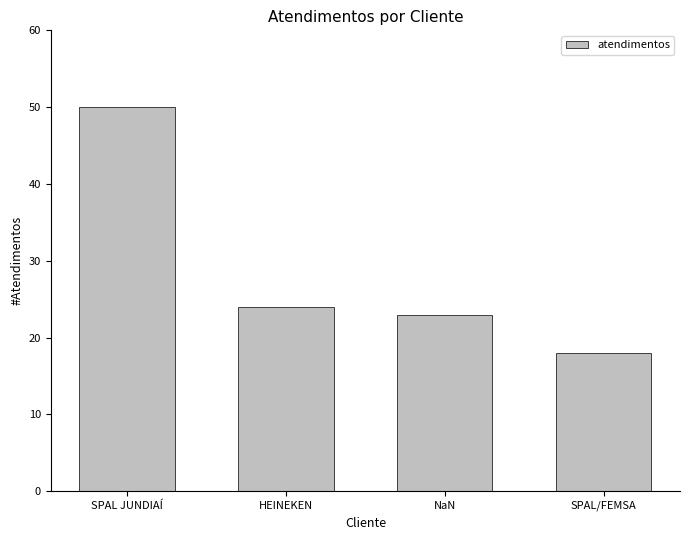

What is the average value?

29